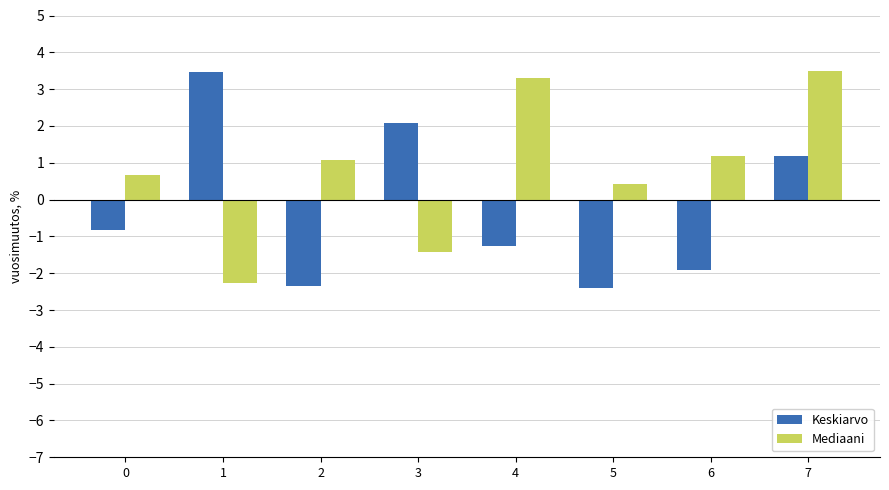

True or false: Keskiarvo has a value of -1.3 at 4.

True